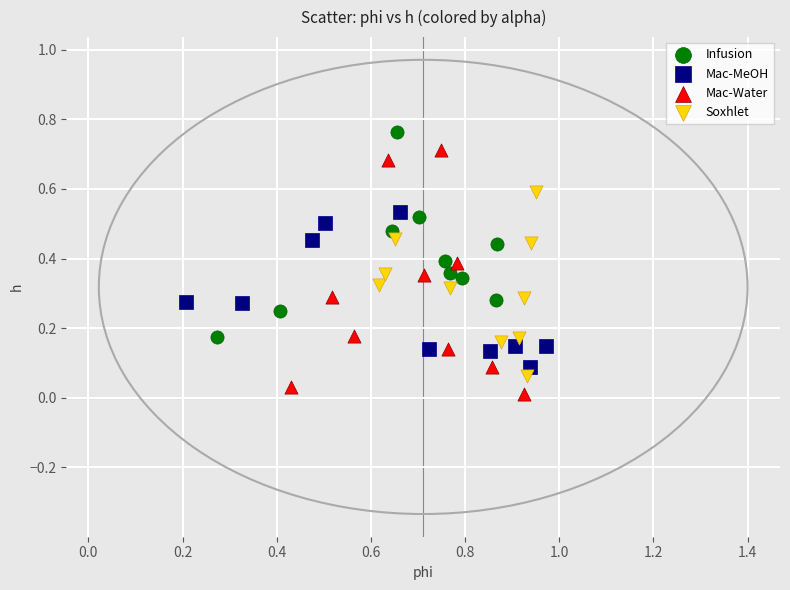

Which series has the largest Y range (max minus min)?

Mac-Water